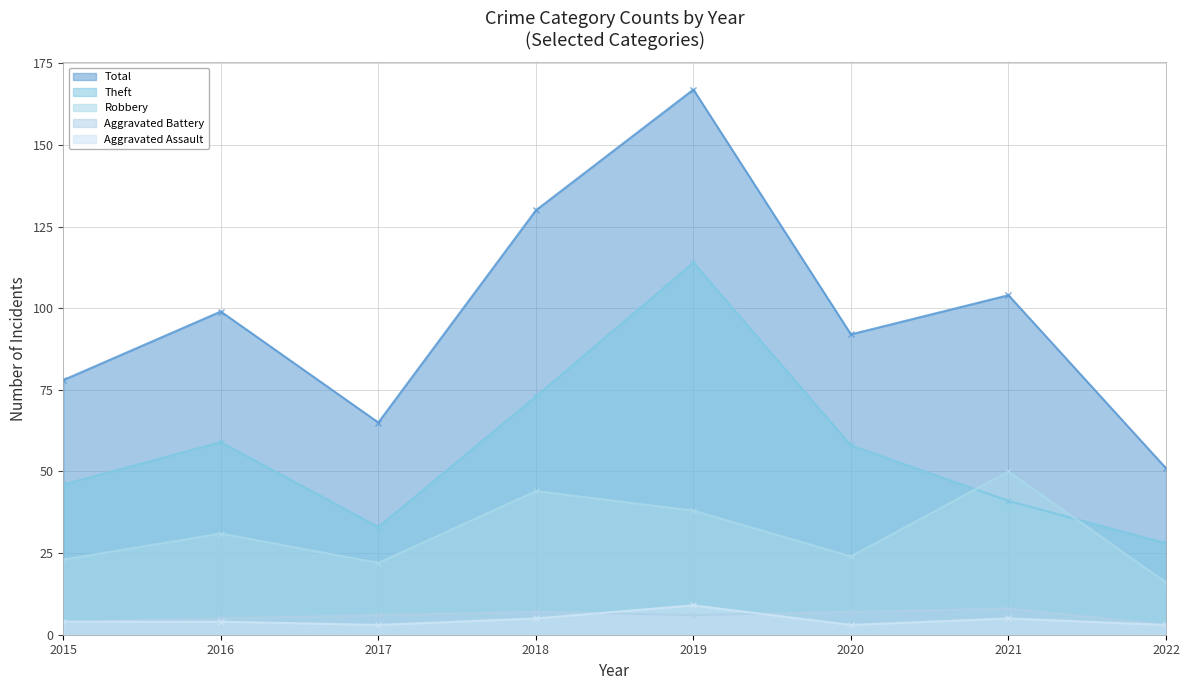

True or false: Total and Aggravated Assault intersect in this chart.

False